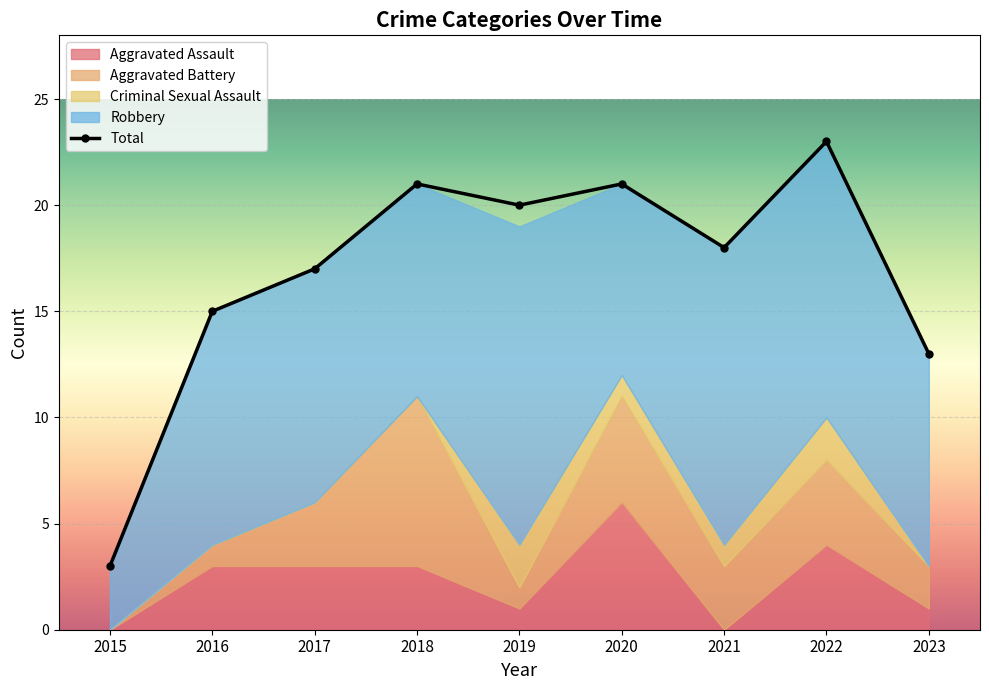

How many categories are shown in the chart?

9